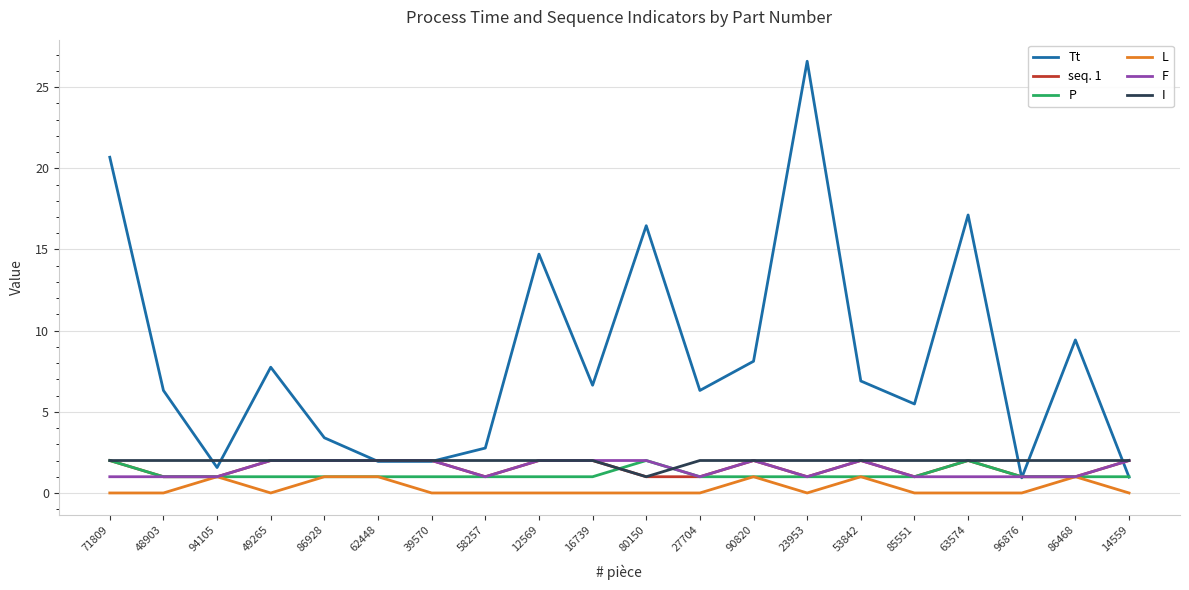

Which label corresponds to the largest value in the chart?

23953